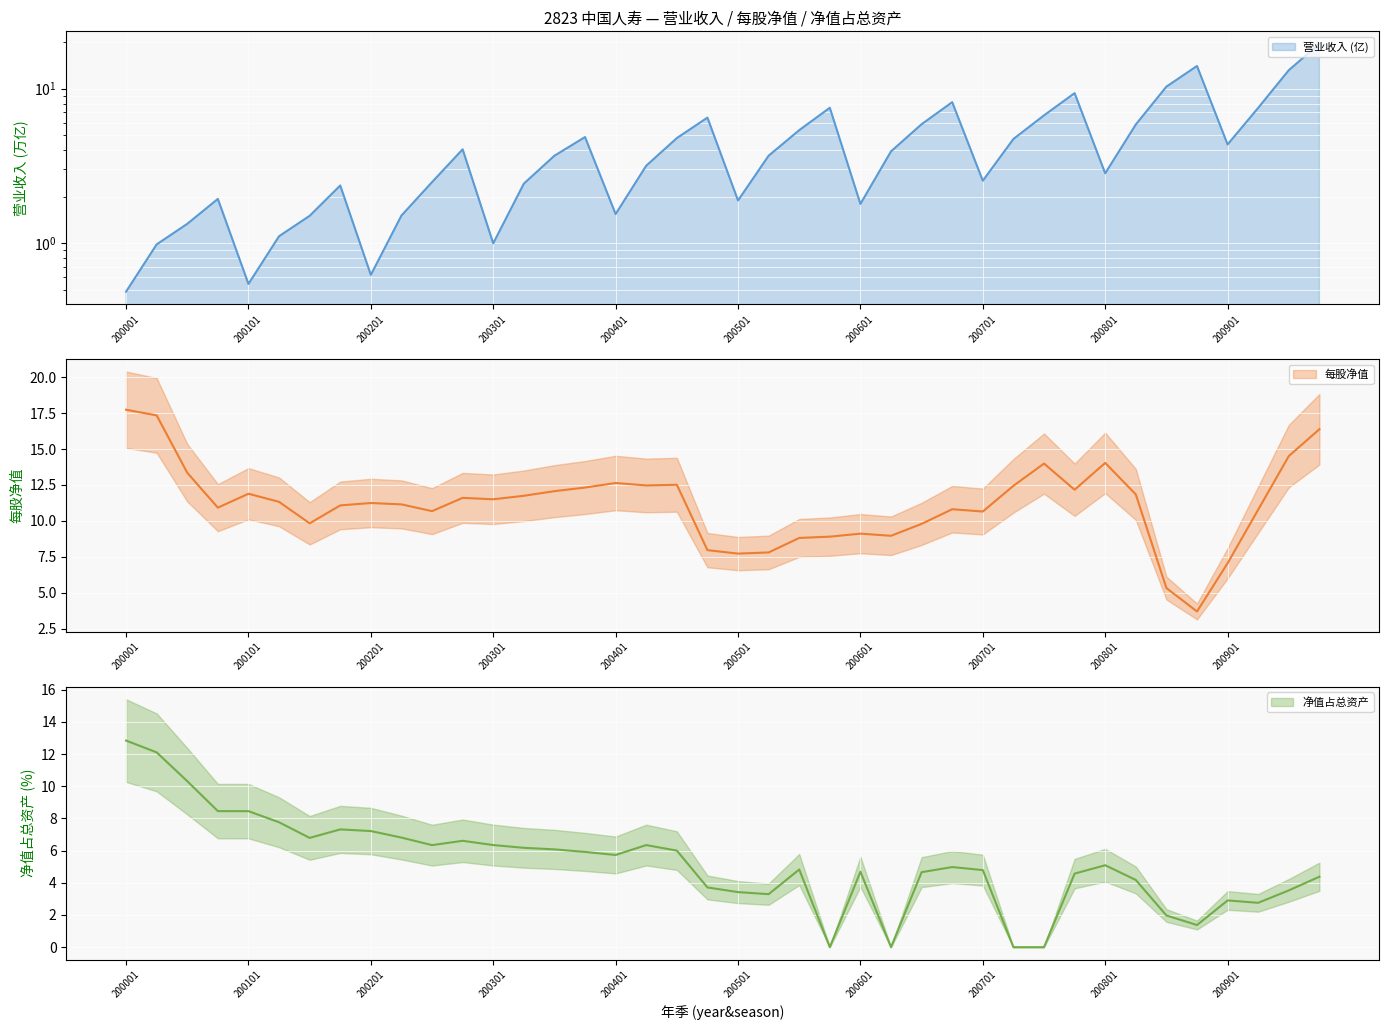

How many lines are shown in the chart?

3